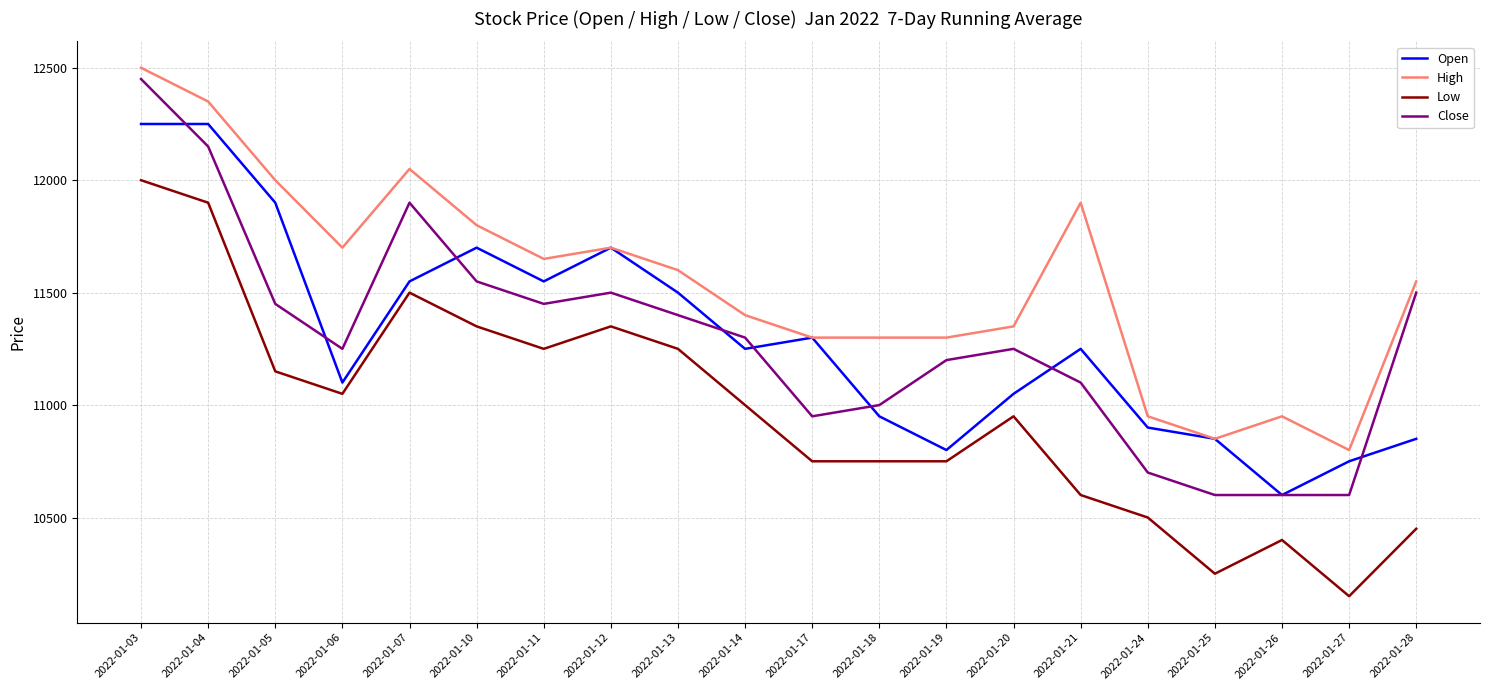

Which series has the largest total across all categories?

High